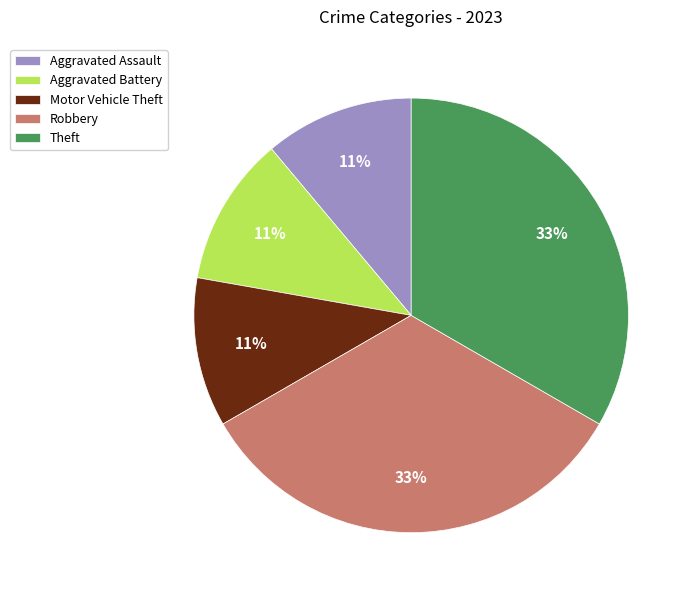

How many segments does this pie chart have?

5